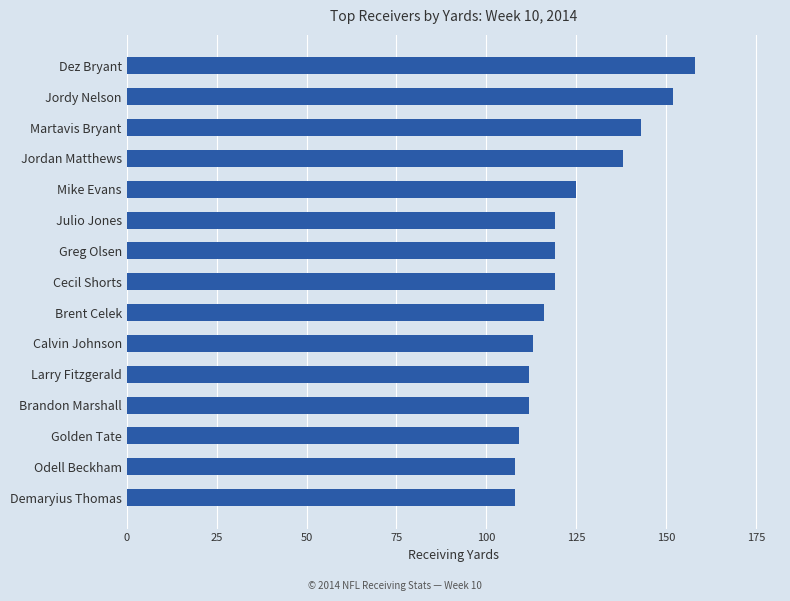

How many data points does each series have?

15